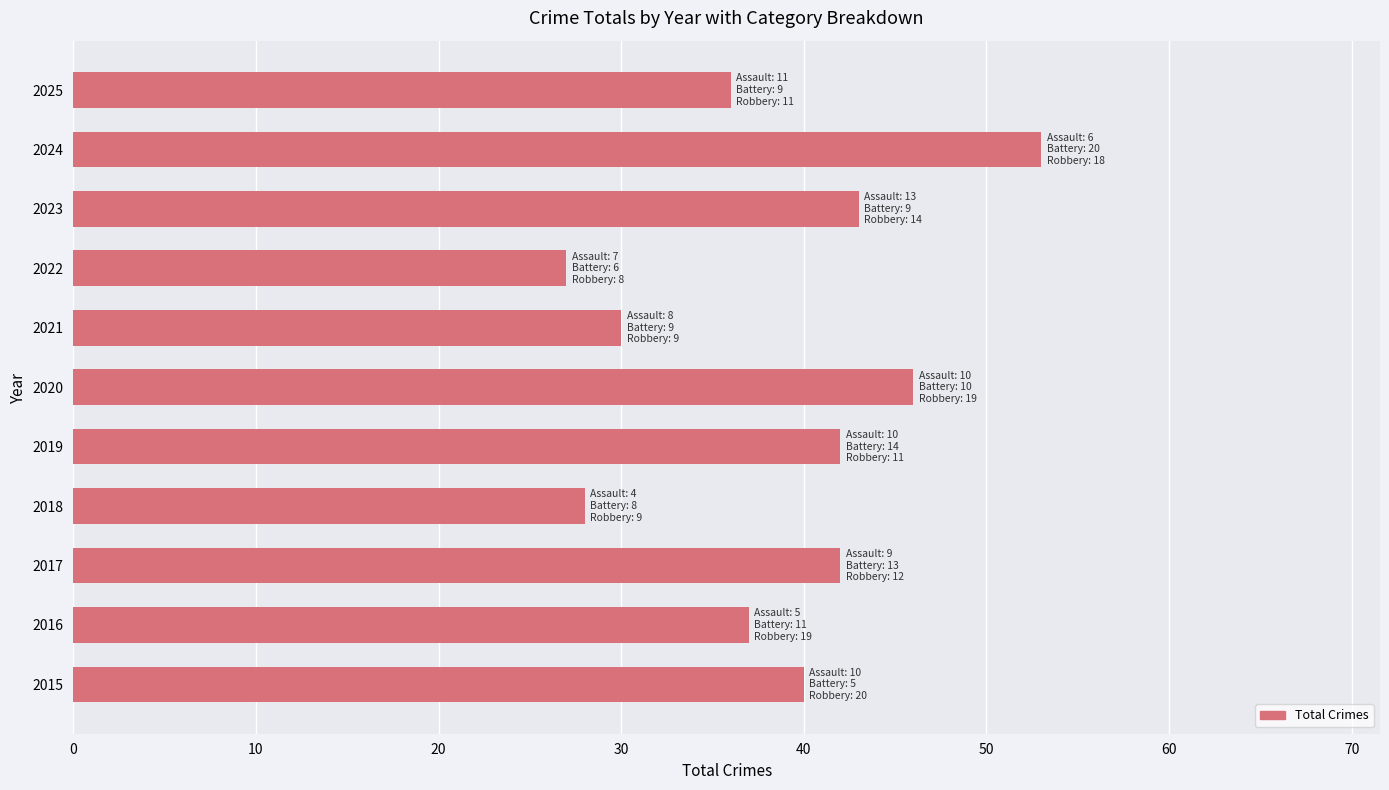

Does the chart contain stacked bars?

No